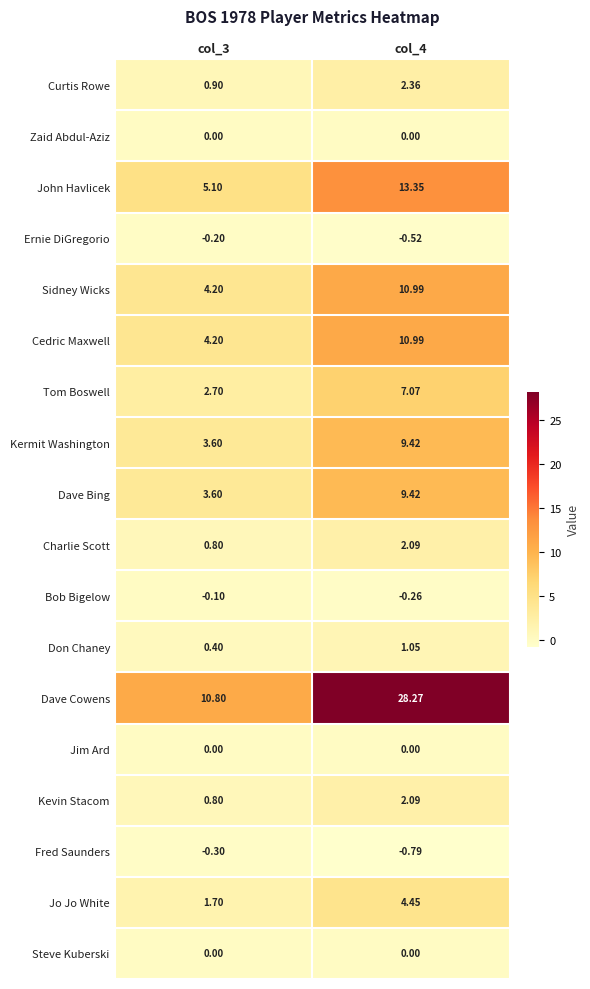

Which series has the widest spread of values?

Dave Cowens